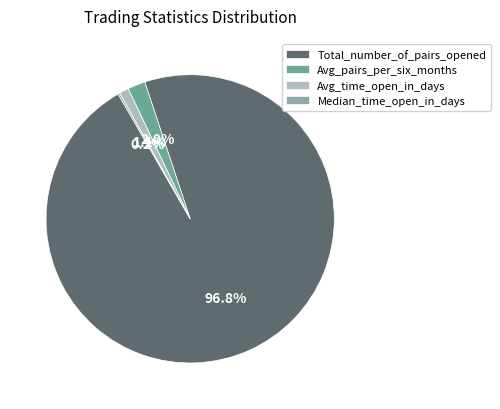

What is the largest slice in the pie chart?

Total_number_of_pairs_opened